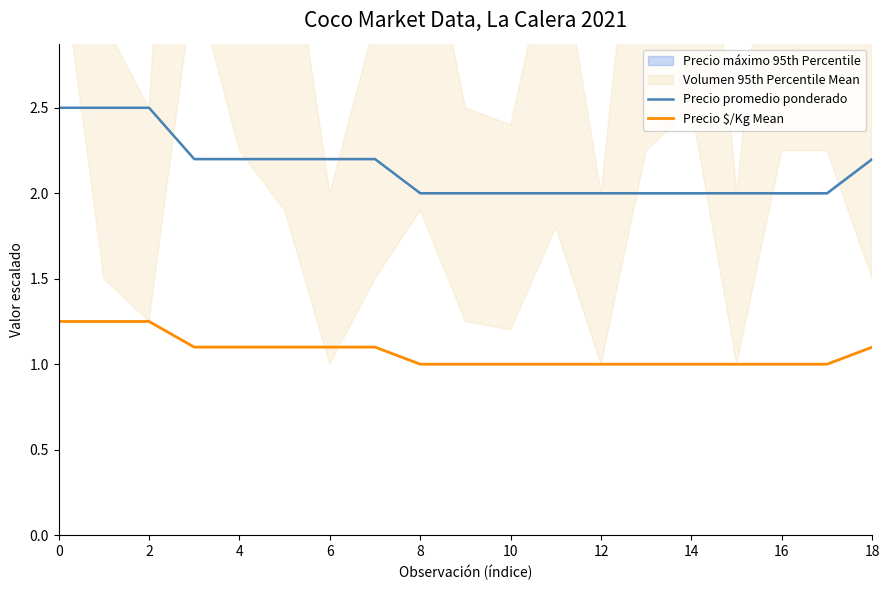

What is the sum of the Precio $/Kg Mean values at 10 and 6?

2.1